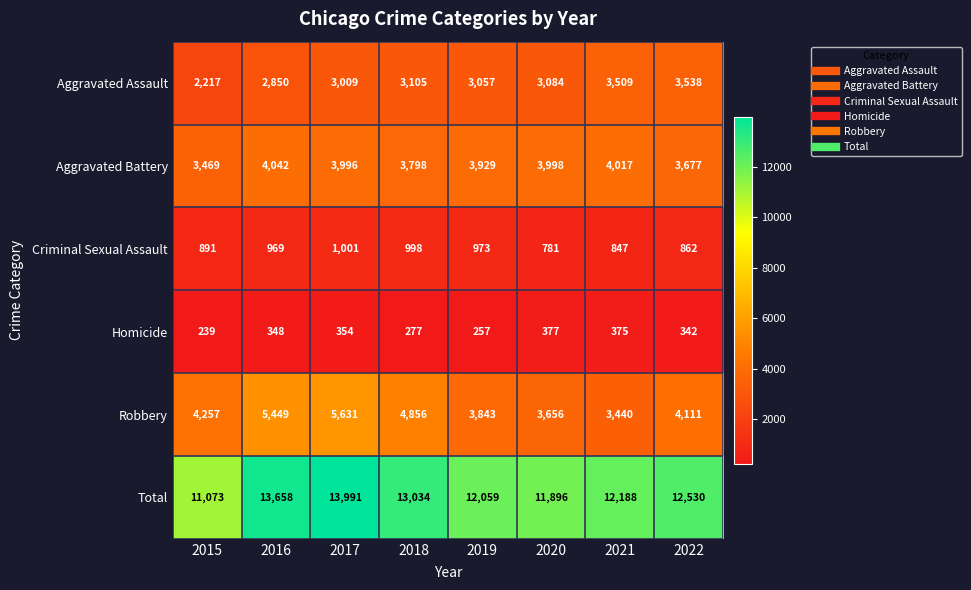

Which series has the largest total across all categories?

Total